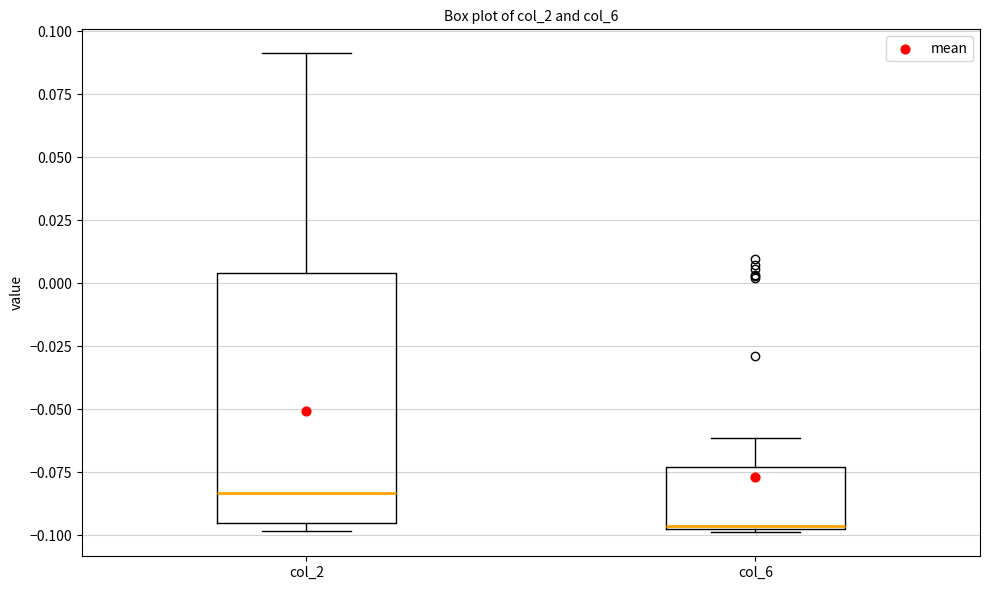

Which box is the tallest, from its lower edge to its upper edge?

col_2